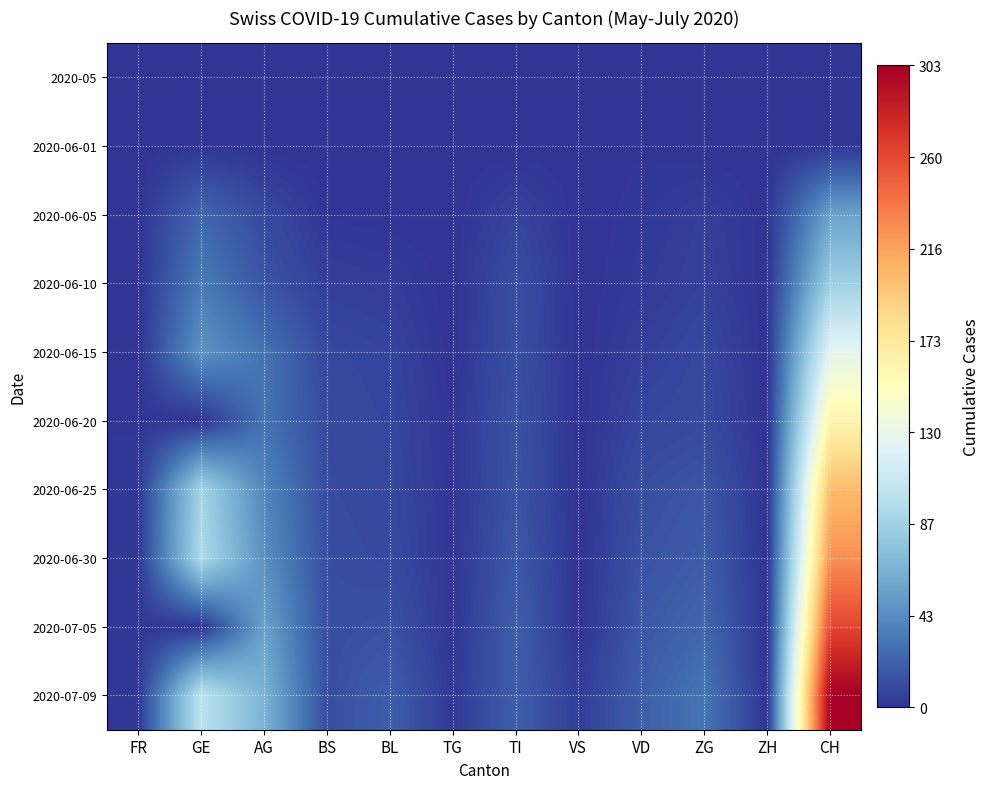

Count the number of categories in the chart.

12